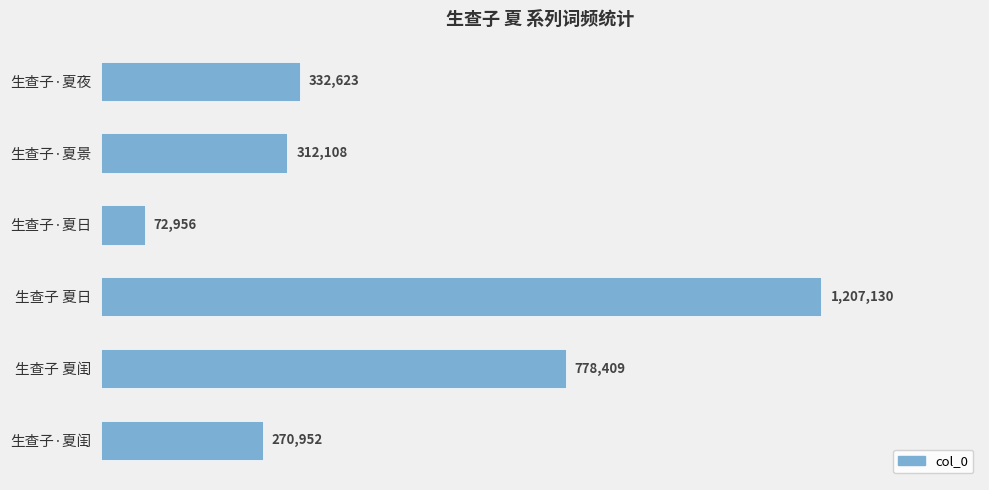

Are the bars horizontal?

Yes